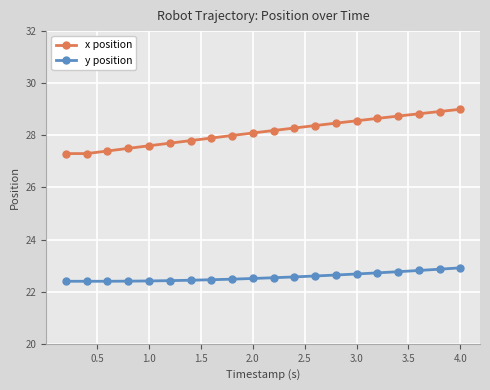

What is the value of the y position point at the 1st from the left?

22.4